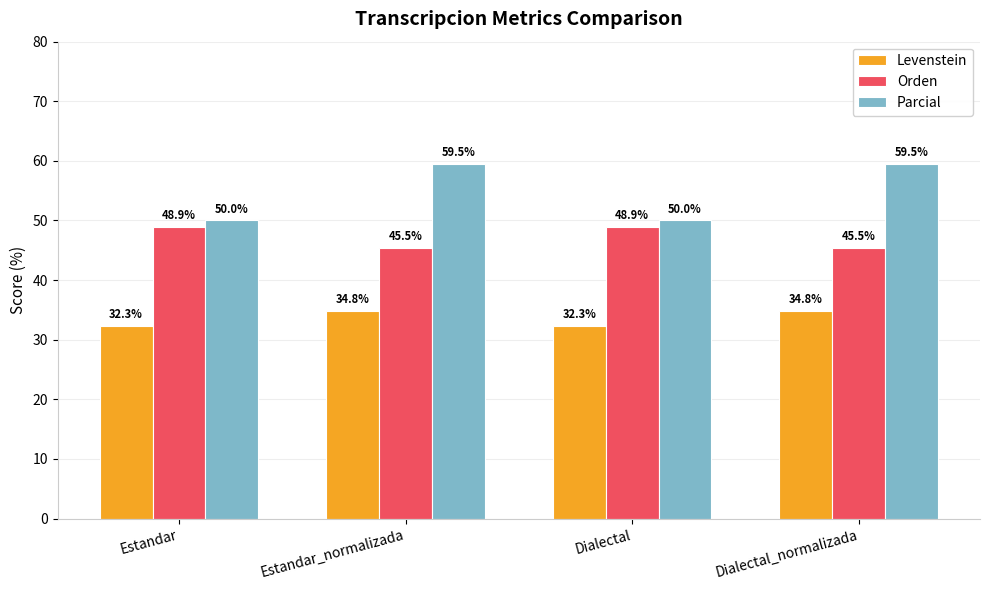

Count the Levenstein values in the range 32 to 34.

2